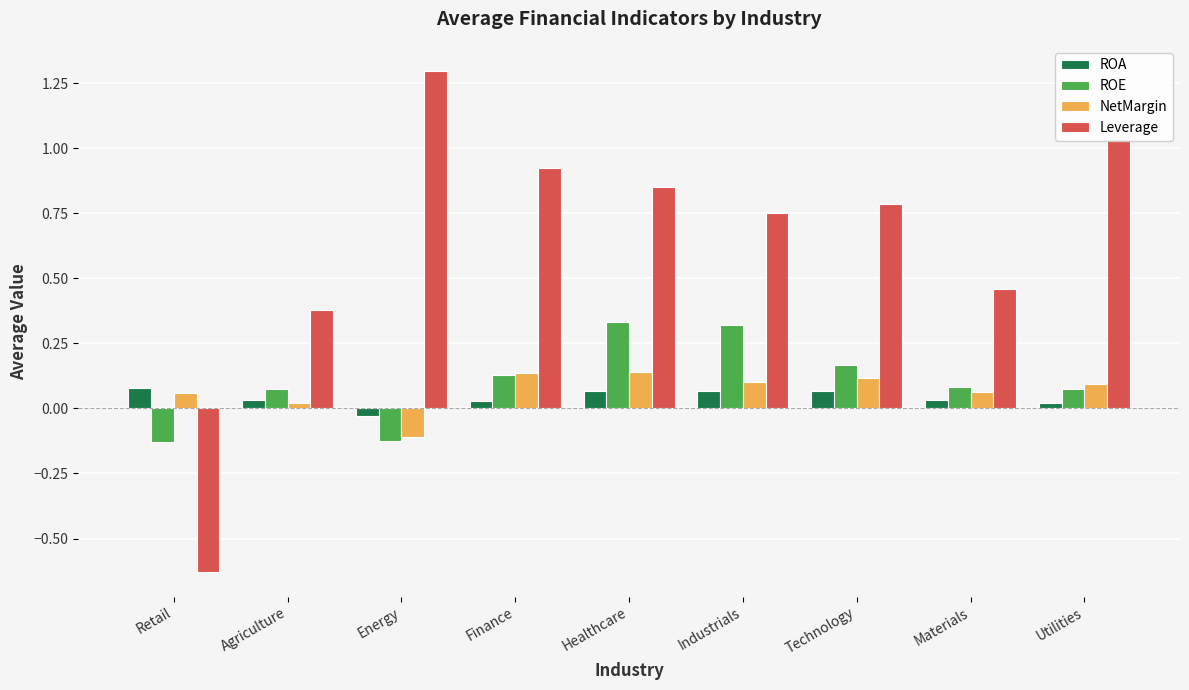

At which label does Leverage reach its peak?

Energy